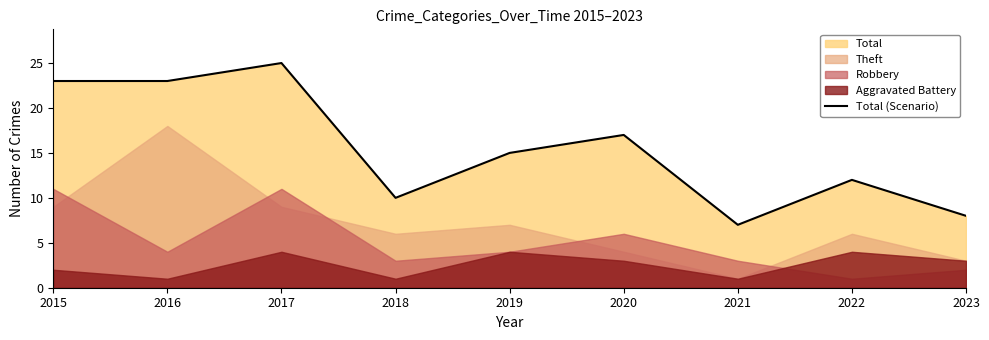

Approximately how many times larger is the value at 2022 compared to 2023?

1.5